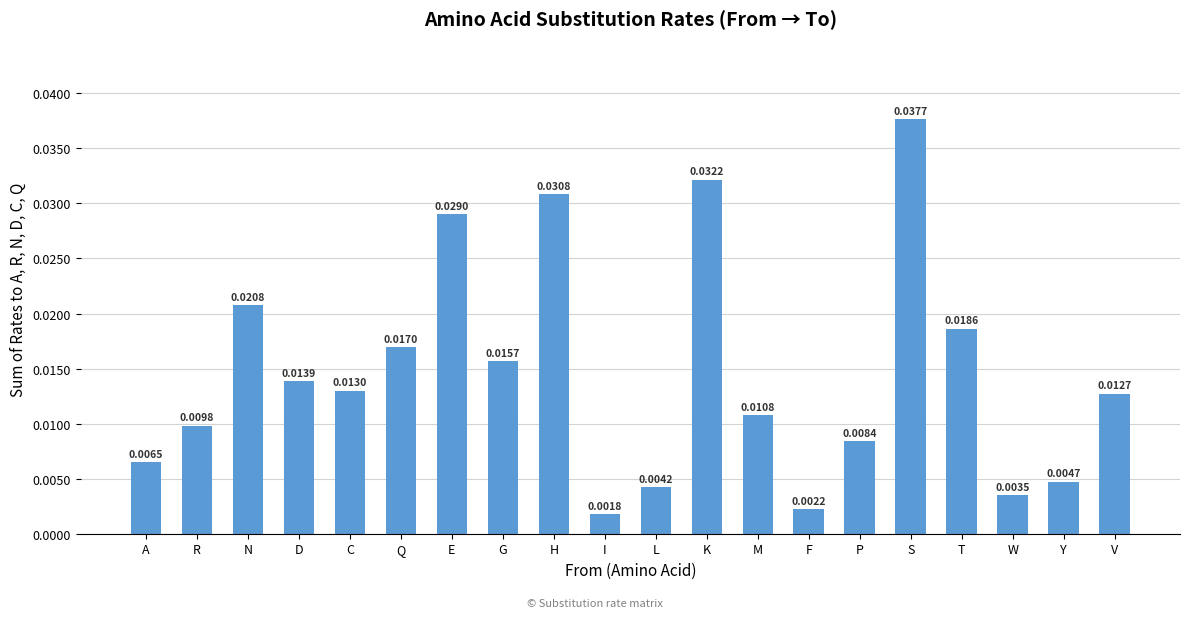

At which label is the value closest to 0?

I